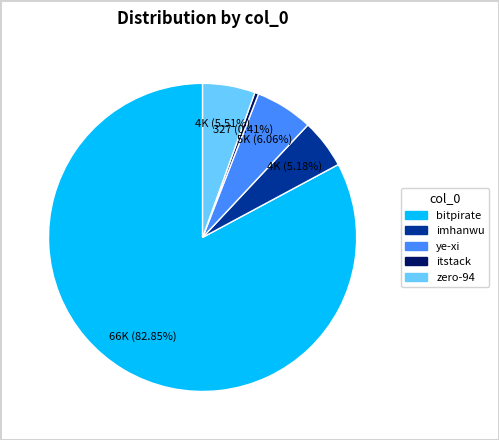

Which category has the smallest portion of the pie?

itstack